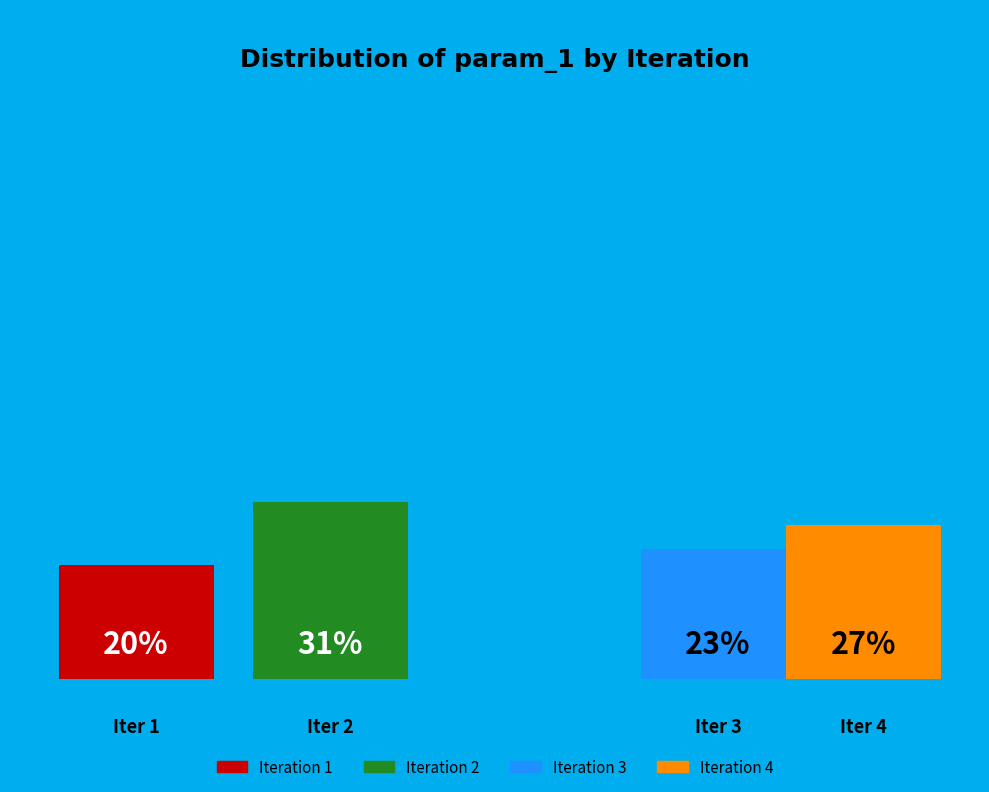

To the nearest percent, what is the difference between the 1 and 2 slice percentages?

11%